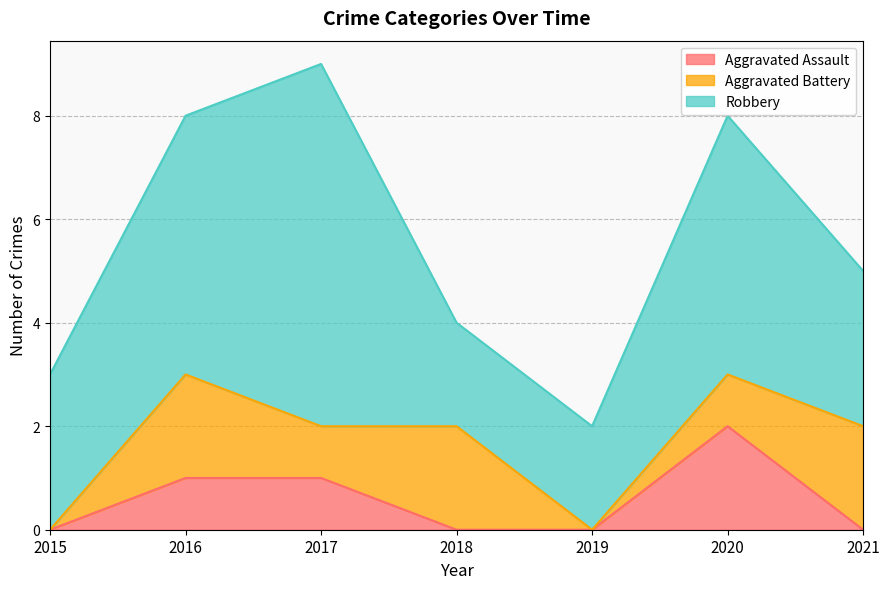

Which series changed the most between 2015 and 2019?

Robbery